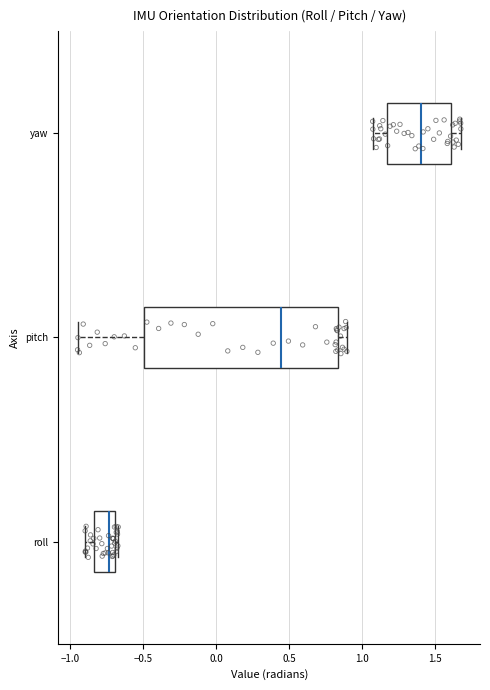

Reading bottom to top, read every box against the x-axis: the position of its median line, the range the box covers, and the ends of its whiskers. The values are not printed on the chart, so give them approximately, as read against the axis.

roll: median -0.75, box -0.85 to -0.70, whiskers -0.90 to -0.65
pitch: median 0.45, box -0.50 to 0.85, whiskers -0.95 to 0.90
yaw: median 1.40, box 1.15 to 1.60, whiskers 1.05 to 1.70